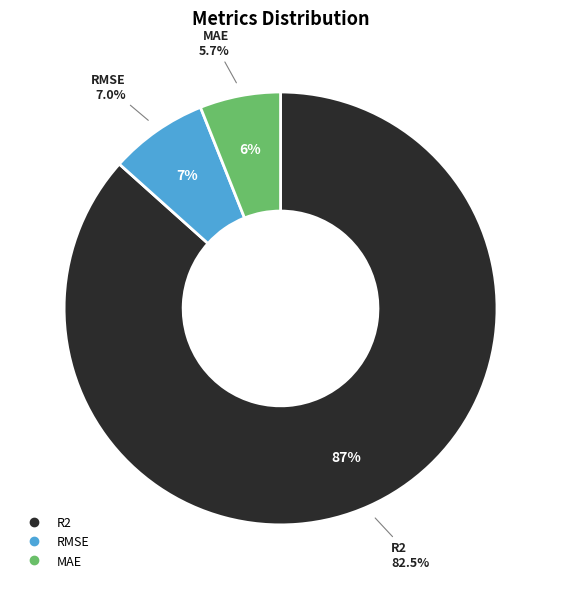

To the nearest percent, what is the combined percentage of RMSE and MAE?

13%